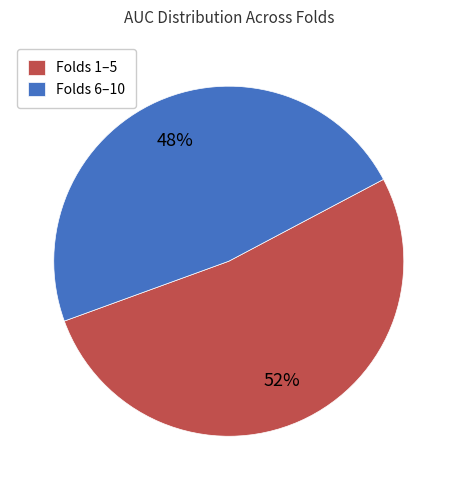

Combined, do Folds 6–10 and Folds 1–5 account for over 50%?

Yes